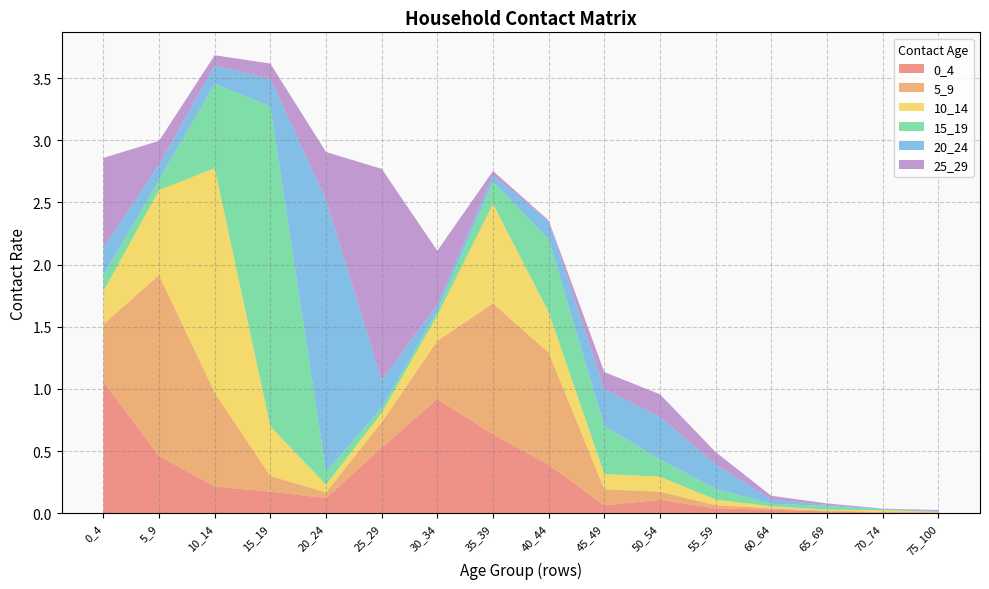

Reading left to right, list all the values displayed in this chart.

0_4: 0_4=1.1	5_9=0.5	10_14=0.2	15_19=0.2	20_24=0.1	25_29=0.5	30_34=0.9	35_39=0.6	40_44=0.4	45_49=0.1	50_54=0.1	55_59=0.0	60_64=0.0	65_69=0.0	70_74=0.0	75_100=0.0
5_9: 0_4=0.5	5_9=1.5	10_14=0.8	15_19=0.1	20_24=0.0	25_29=0.2	30_34=0.5	35_39=1.1	40_44=0.9	45_49=0.1	50_54=0.1	55_59=0.0	60_64=0.0	65_69=0.0	70_74=0.0	75_100=0.0
10_14: 0_4=0.3	5_9=0.7	10_14=1.8	15_19=0.4	20_24=0.1	25_29=0.1	30_34=0.2	35_39=0.8	40_44=0.3	45_49=0.1	50_54=0.1	55_59=0.0	60_64=0.0	65_69=0.0	70_74=0.0	75_100=0.0
15_19: 0_4=0.1	5_9=0.1	10_14=0.7	15_19=2.6	20_24=0.1	25_29=0.0	30_34=0.0	35_39=0.2	40_44=0.6	45_49=0.4	50_54=0.1	55_59=0.1	60_64=0.0	65_69=0.0	70_74=0.0	75_100=0.0
20_24: 0_4=0.2	5_9=0.1	10_14=0.1	15_19=0.2	20_24=2.2	25_29=0.2	30_34=0.1	35_39=0.1	40_44=0.1	45_49=0.3	50_54=0.3	55_59=0.2	60_64=0.0	65_69=0.0	70_74=0.0	75_100=0.0
25_29: 0_4=0.7	5_9=0.2	10_14=0.1	15_19=0.1	20_24=0.4	25_29=1.7	30_34=0.4	35_39=0.0	40_44=0.0	45_49=0.1	50_54=0.2	55_59=0.1	60_64=0.0	65_69=0.0	70_74=0.0	75_100=0.0